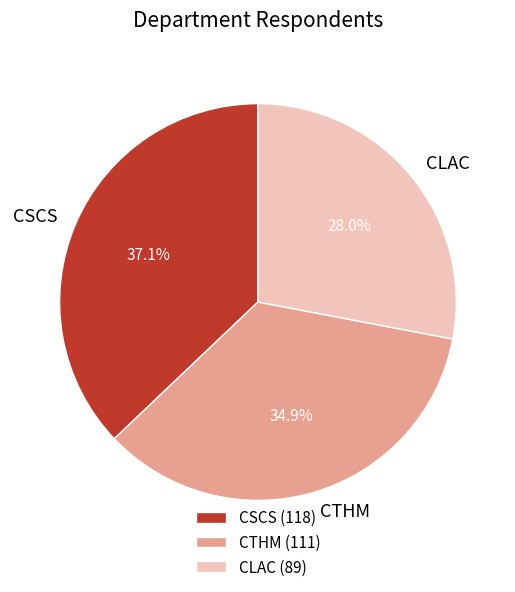

Is there a majority slice in this chart?

No